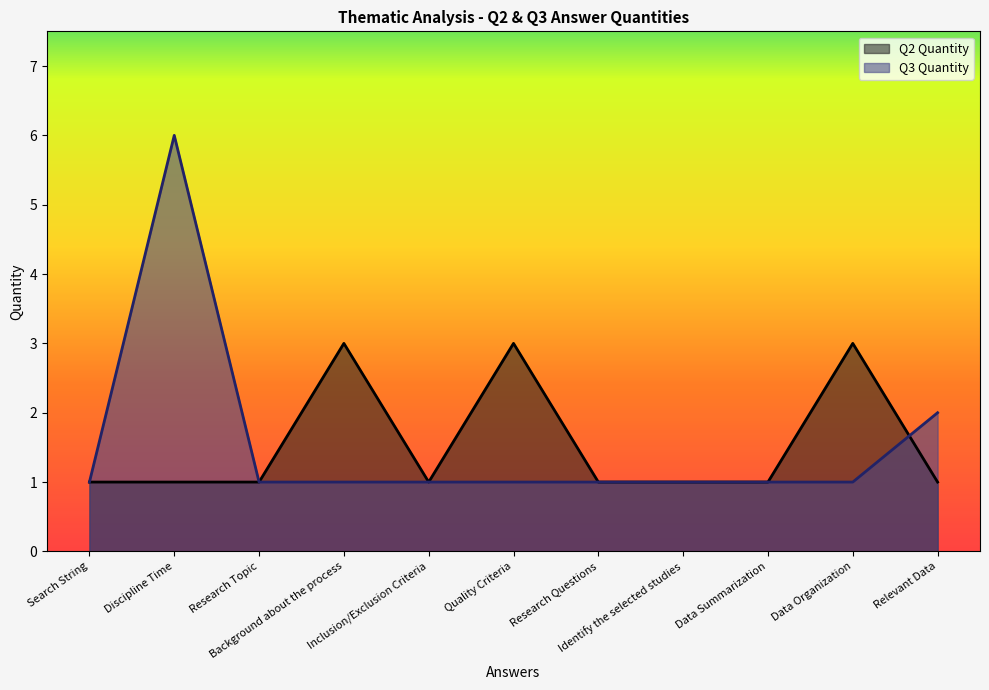

What is the total value across all series at Data Organization?

4